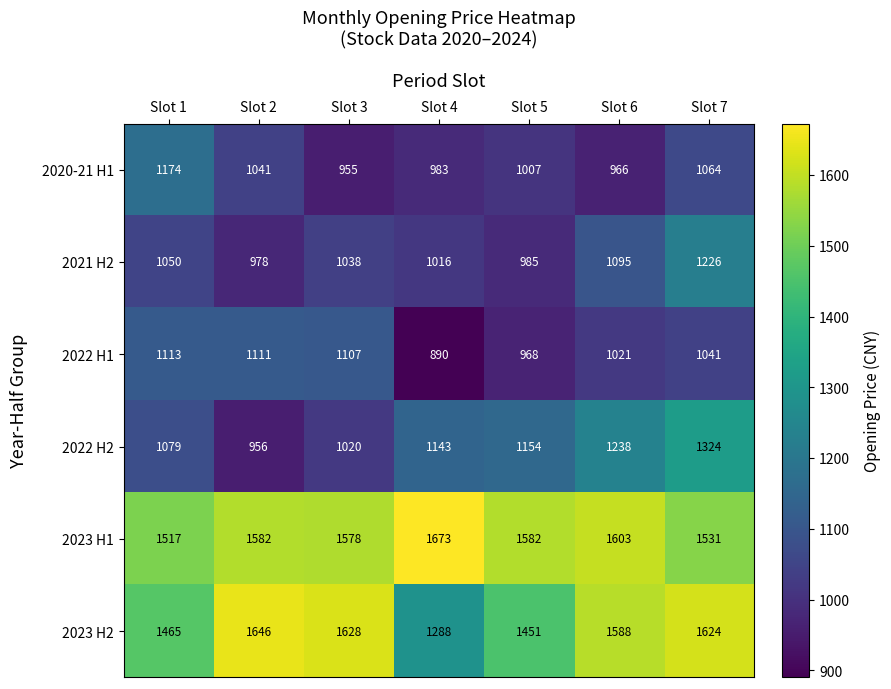

True or false: 2021 H2 has a value of 985 at Slot 5.

True